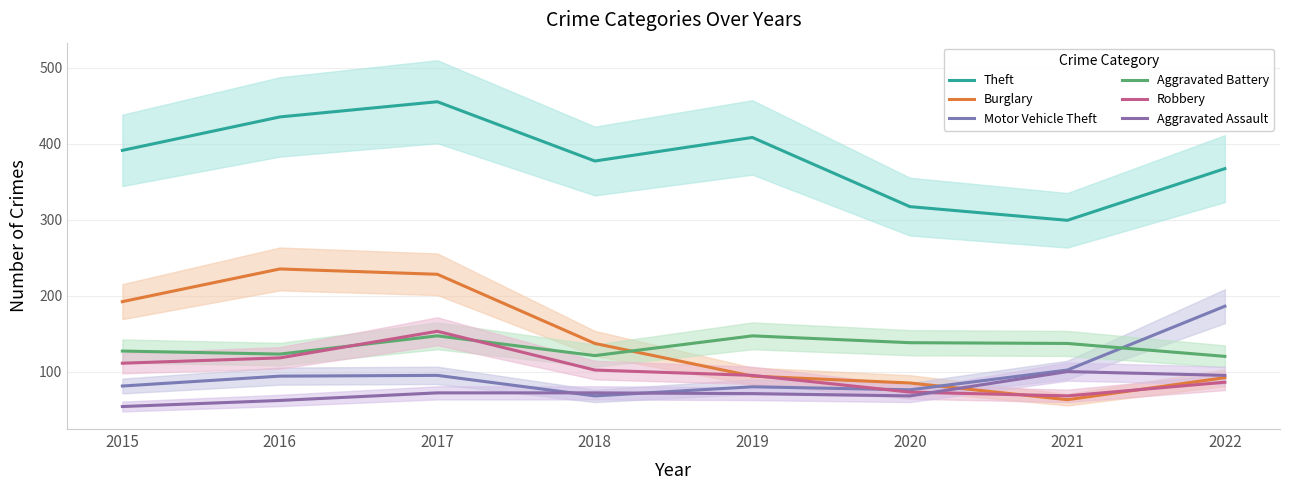

True or false: Aggravated Assault has more than 0 points higher than both neighbors.

True